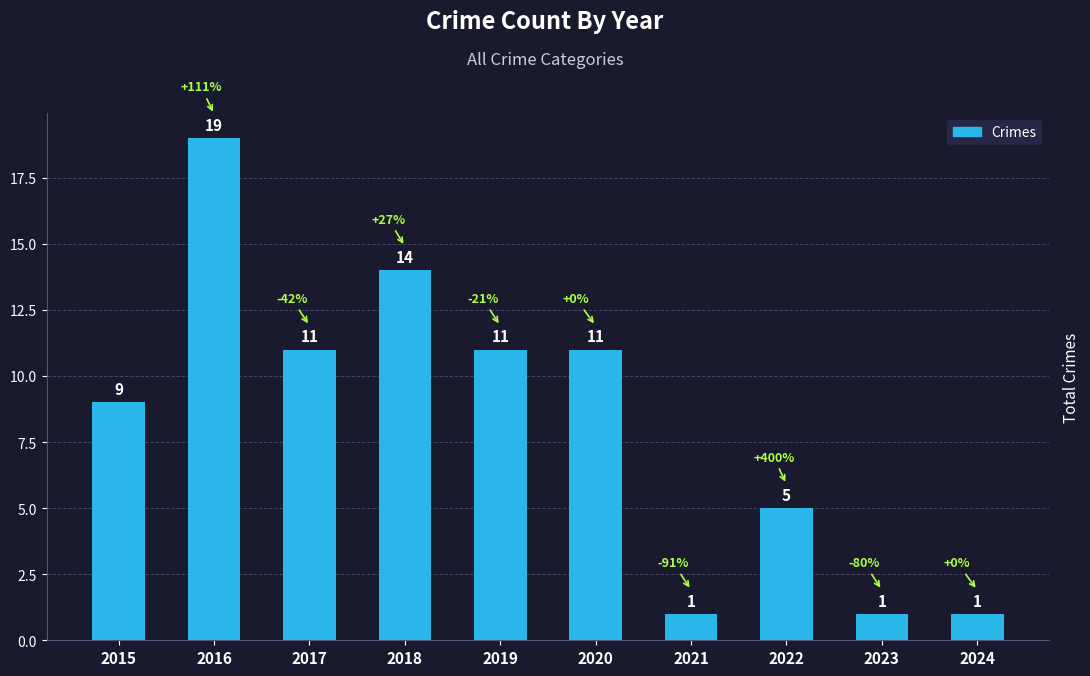

What is the difference between the maximum and minimum values?

18